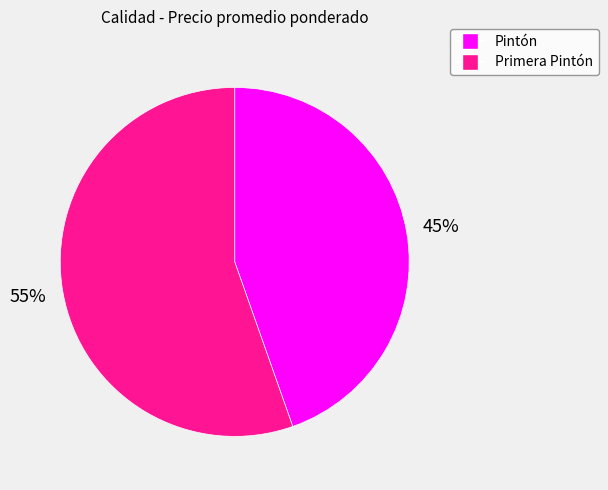

Which has a higher value, Pintón or Primera Pintón?

Primera Pintón